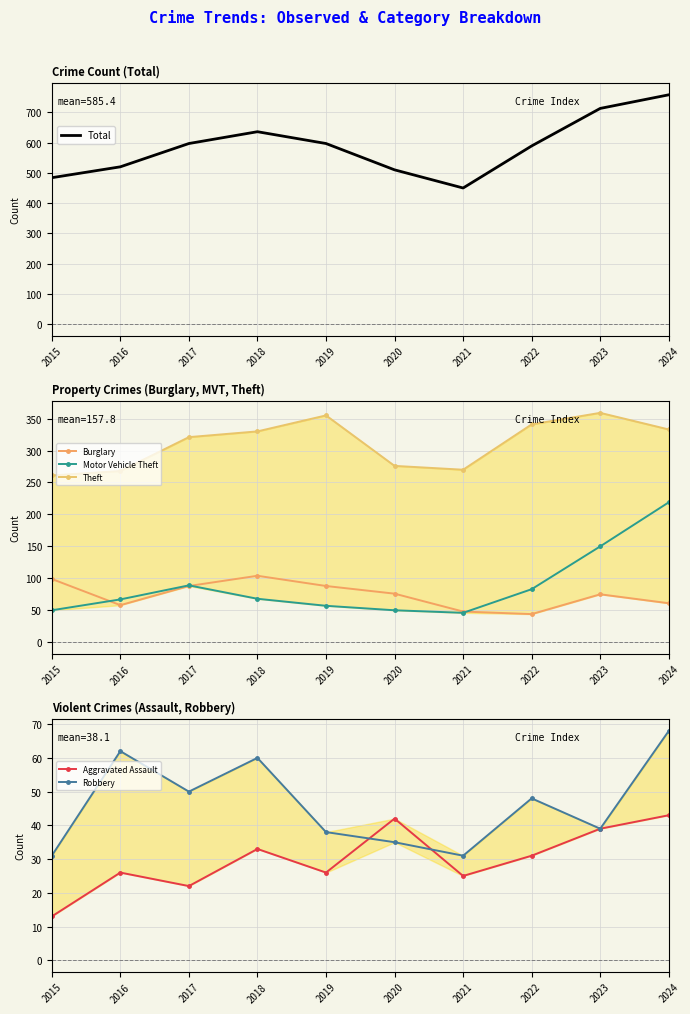

Where is Aggravated Assault nearest to the value 28?

2016